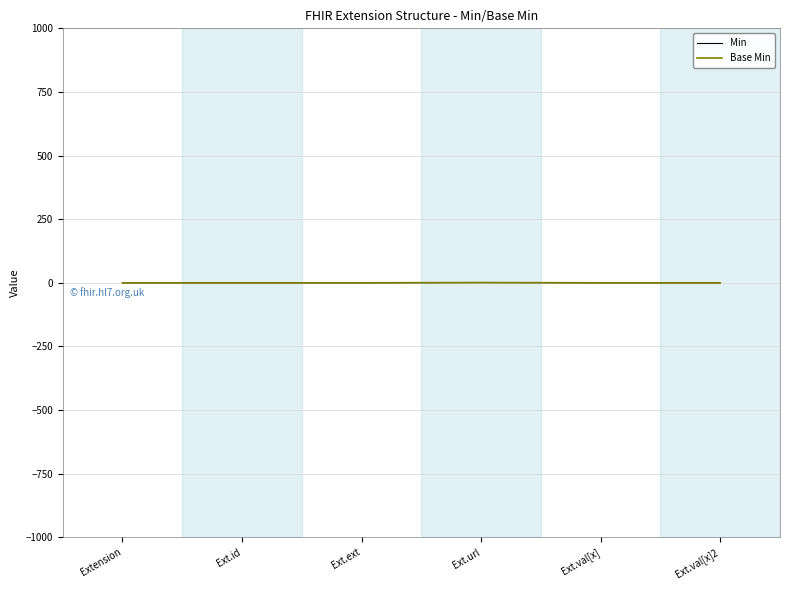

Is this an area chart (filled region under the line)?

No